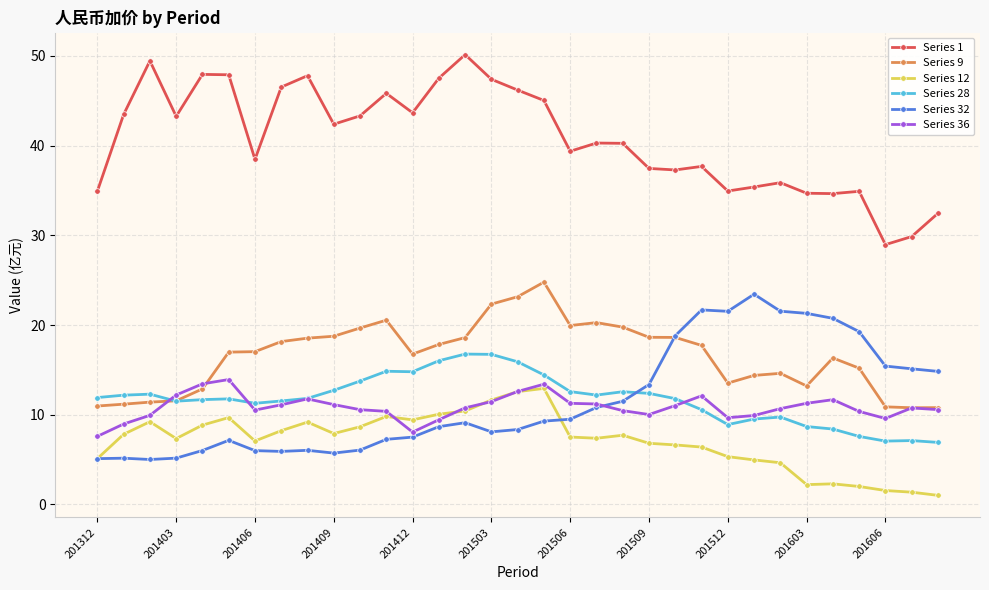

What are all the series names shown in the legend?

Series 1, Series 9, Series 12, Series 28, Series 32, Series 36